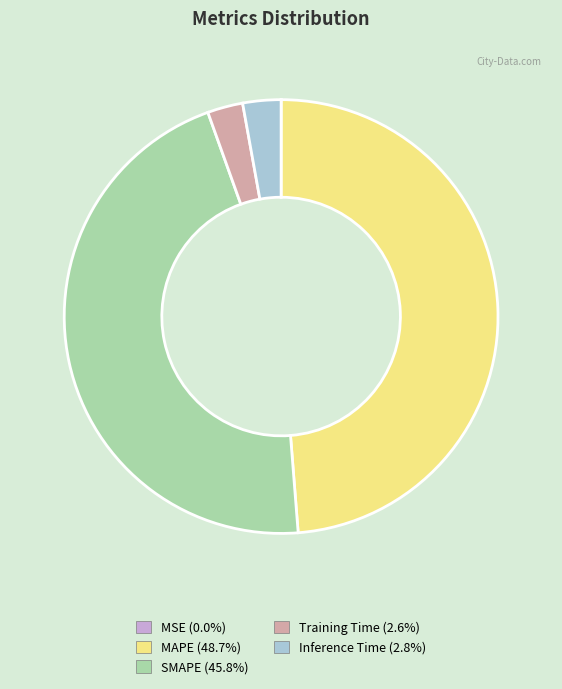

What is the largest slice in the pie chart?

MAPE